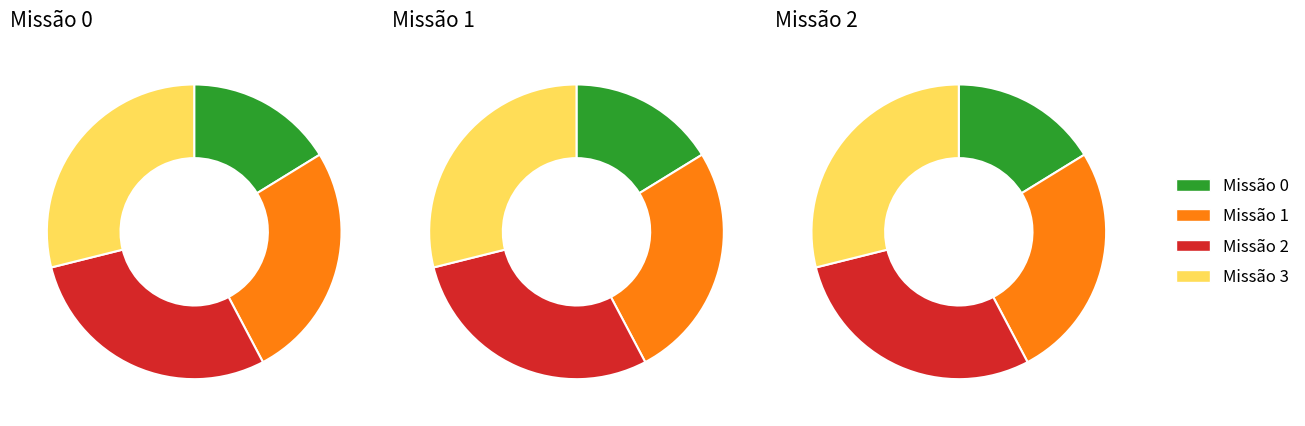

Which has a higher value, 2 or 1?

2